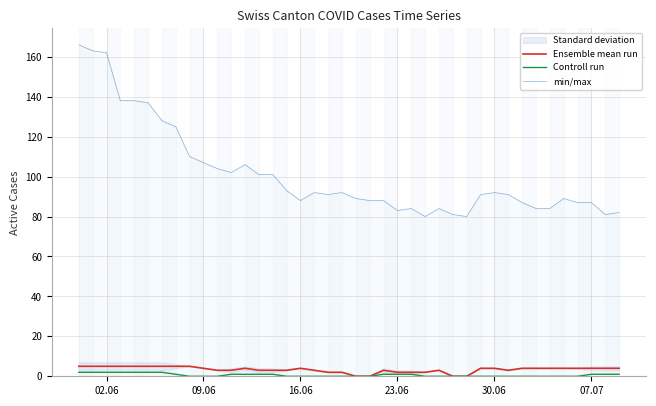

At how many categories does at least one series exceed 1?

40